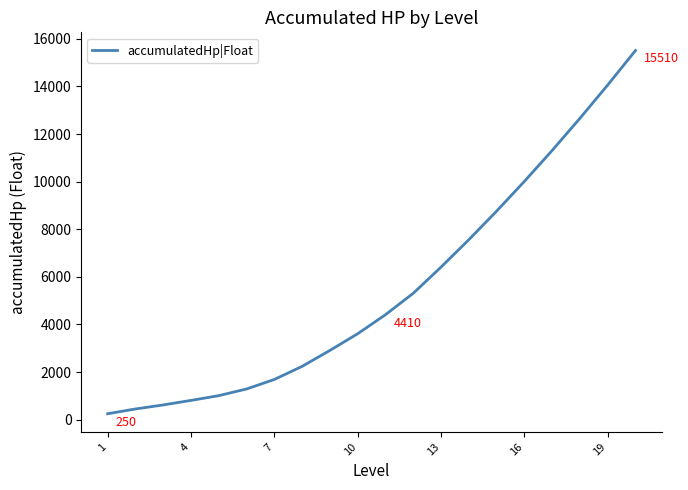

What is the greatest value displayed?

15510